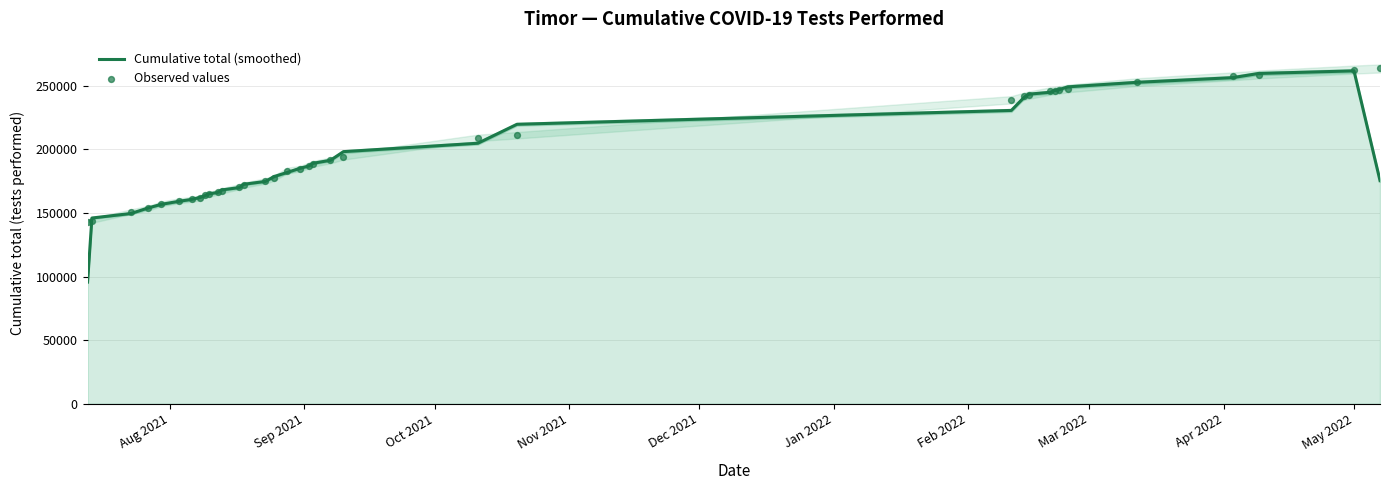

What are all the series names shown in the legend?

Cumulative total (smoothed), Observed values